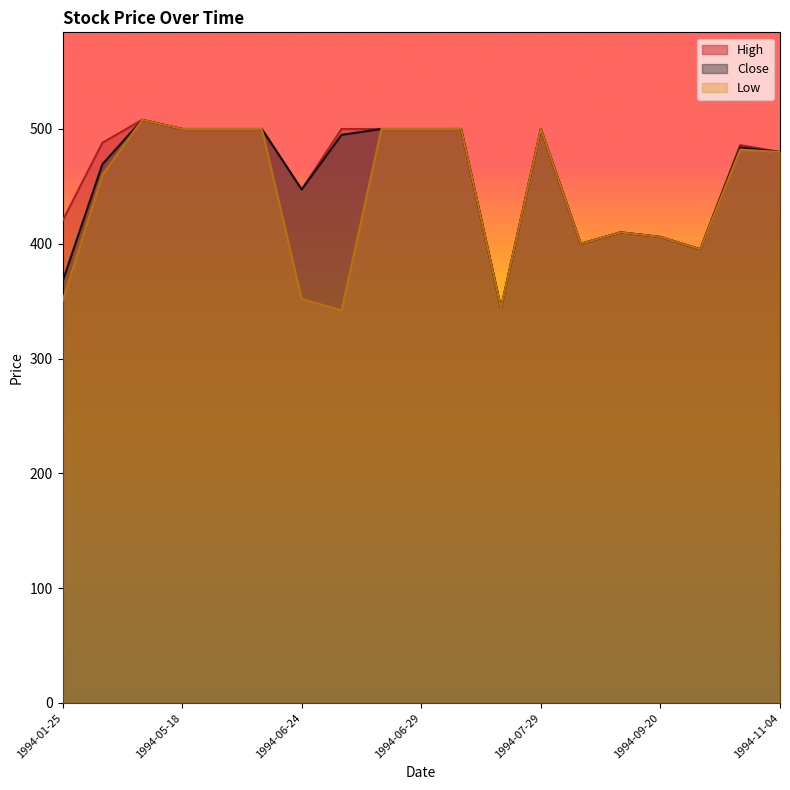

What is the label of the 9th point from the right?

1994-07-04